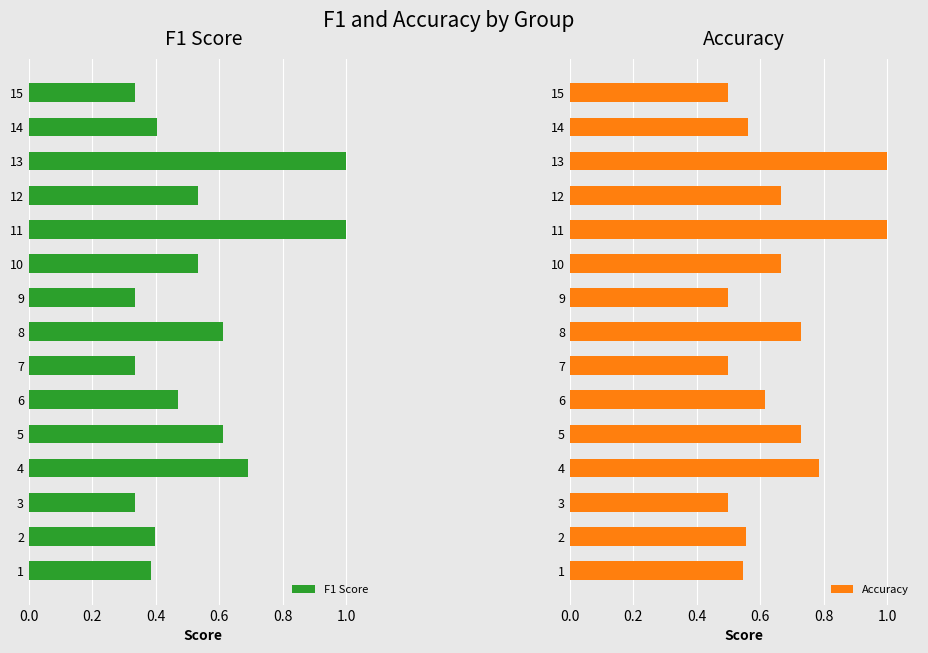

Is it true that F1 Score equals 0.2 at 13?

False